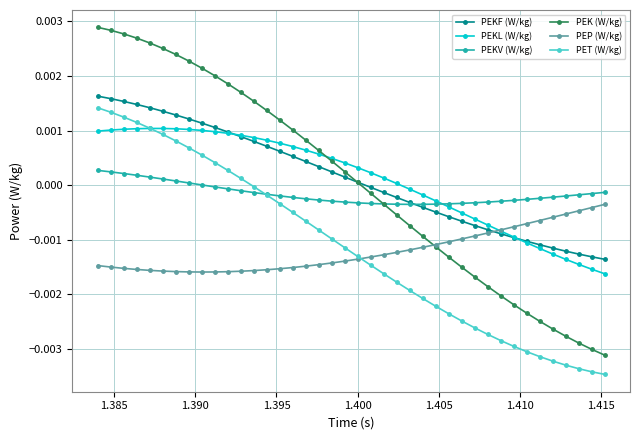

Which series has the largest range (max minus min)?

PEK (W/kg)